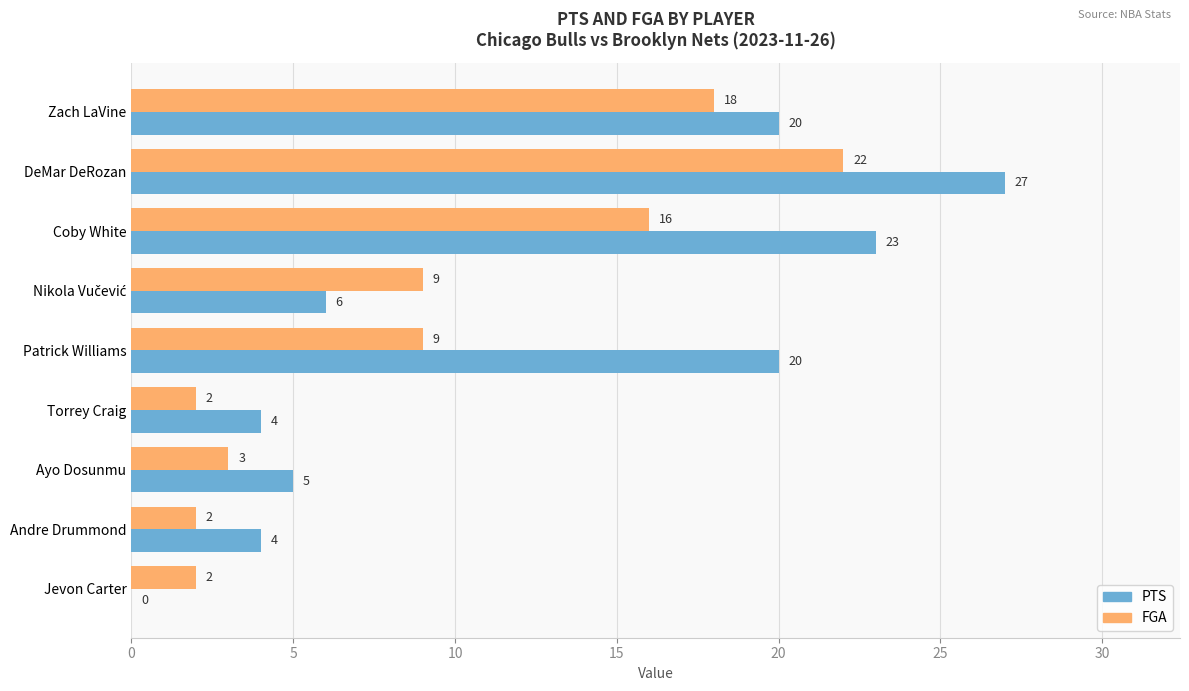

What is the average value of the PTS series?

12